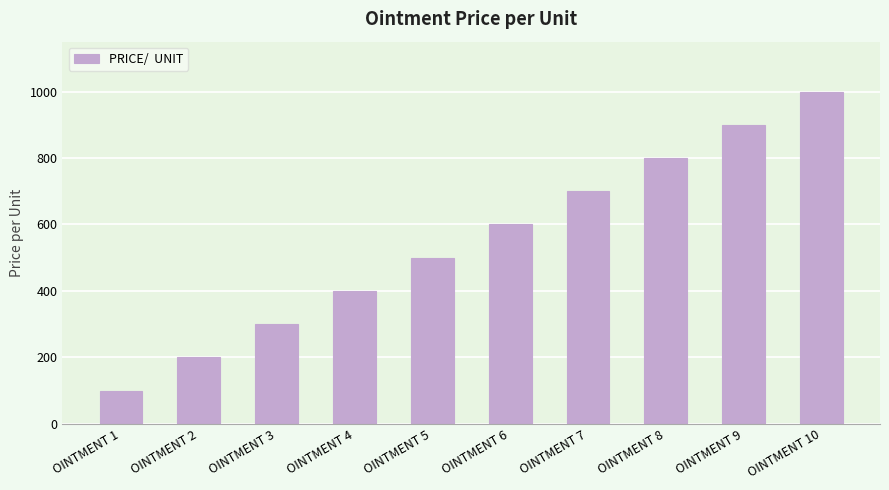

Reading left to right, transcribe all the data shown in this chart.

OINTMENT 1=100	OINTMENT 2=200	OINTMENT 3=300	OINTMENT 4=400	OINTMENT 5=500	OINTMENT 6=600	OINTMENT 7=700	OINTMENT 8=800	OINTMENT 9=900	OINTMENT 10=1000